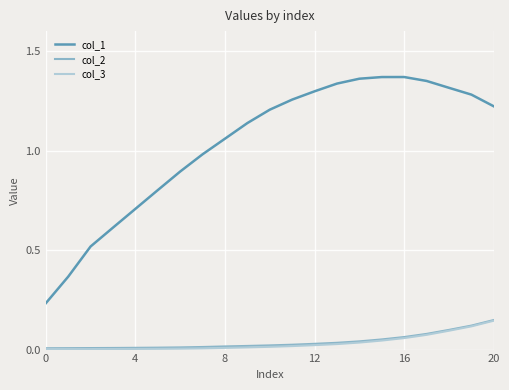

Which series has the largest range (max minus min)?

col_1